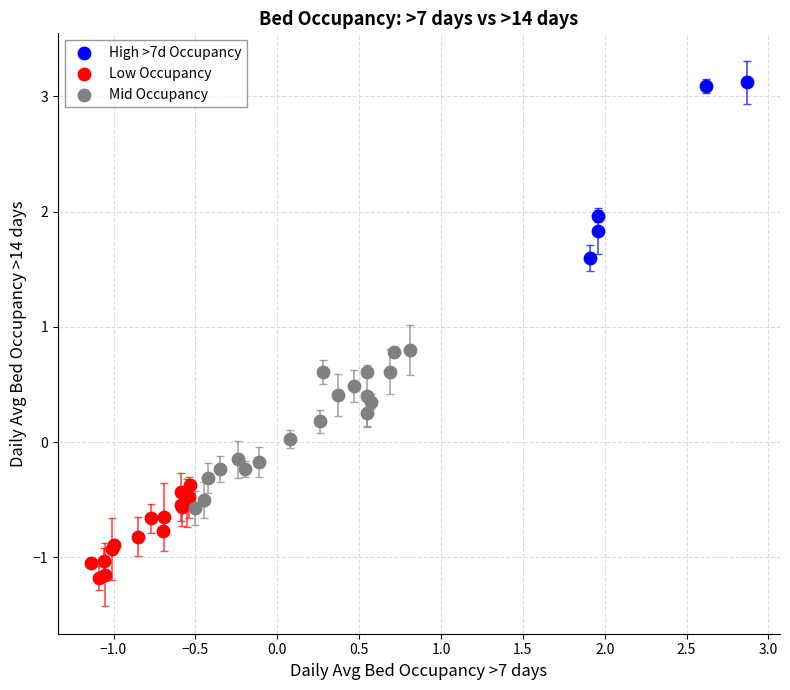

Which series reaches the maximum Y coordinate?

High >7d Occupancy